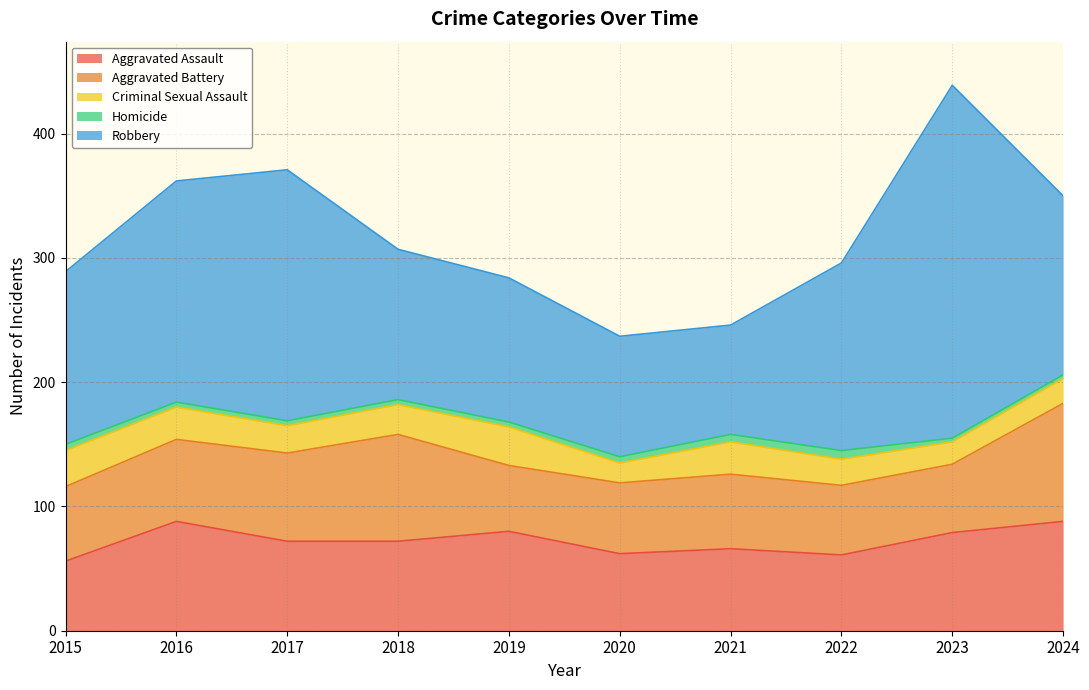

How many interior local peaks does the Aggravated Assault series have?

3